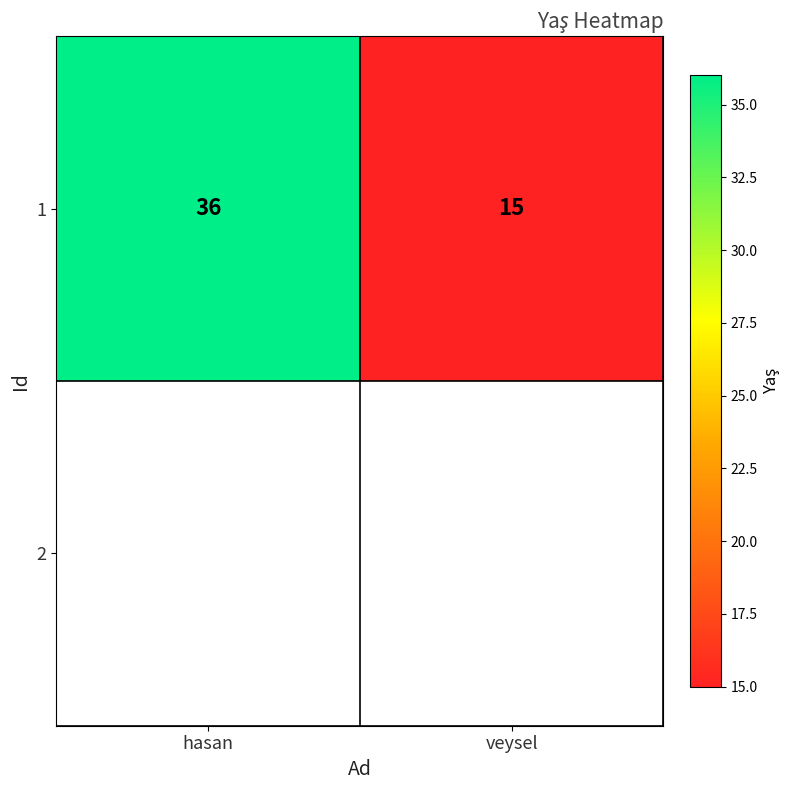

Count the number of categories in the chart.

2